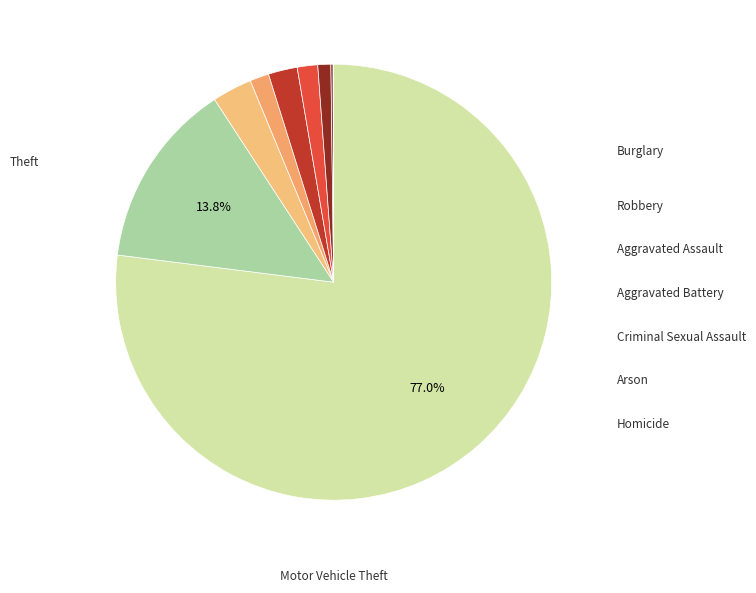

How many segments does this pie chart have?

9